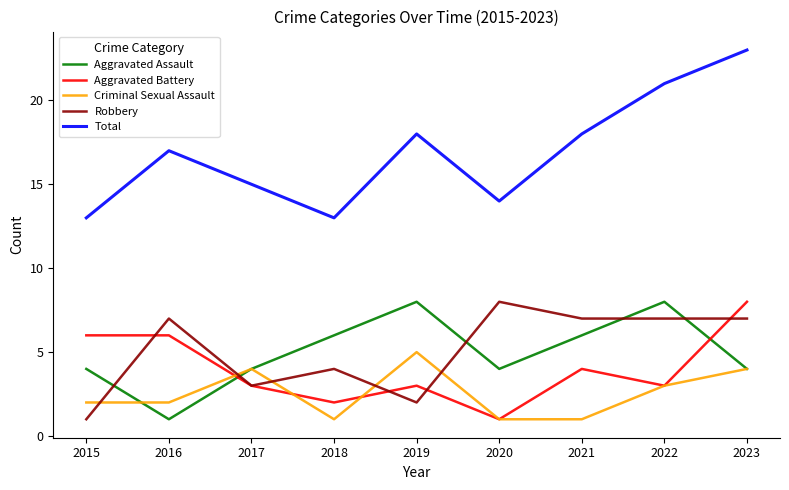

At which label is Criminal Sexual Assault closest to 3?

2022